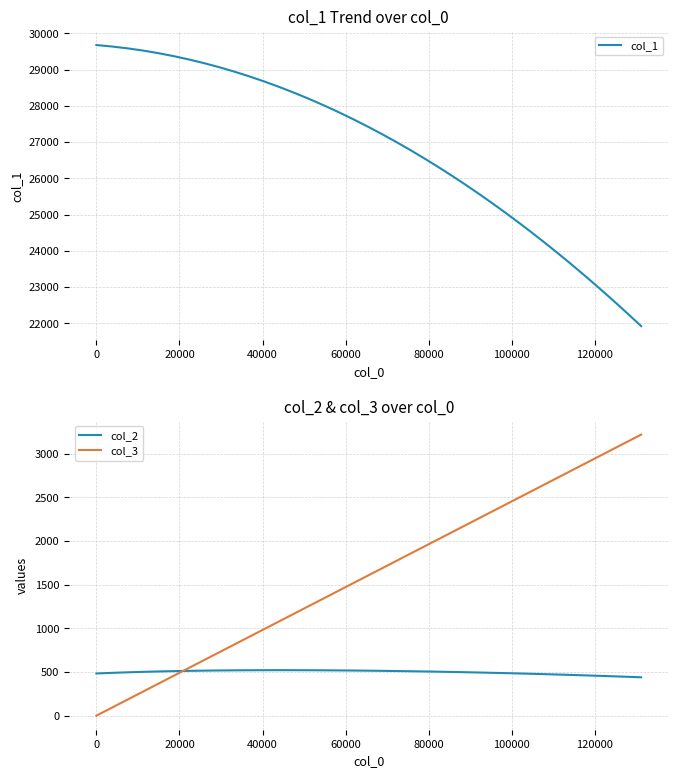

True or false: col_1 and col_3 intersect in this chart.

False